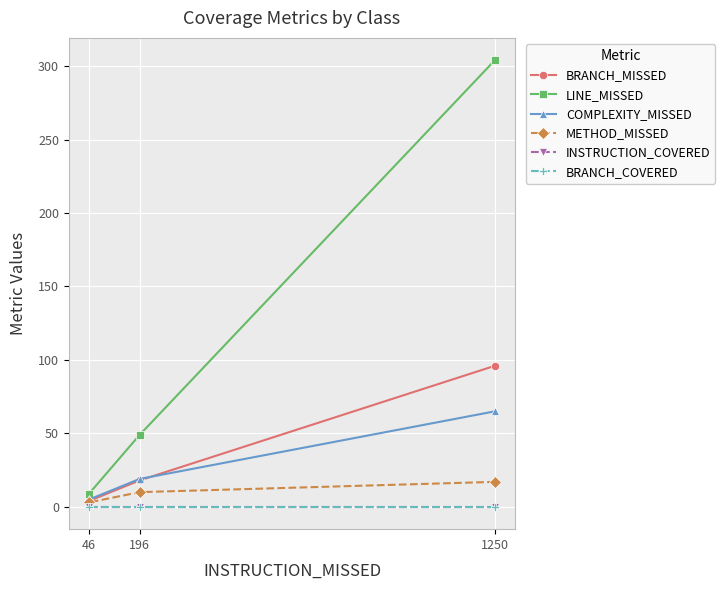

At which category is the sum across all series the highest?

1250